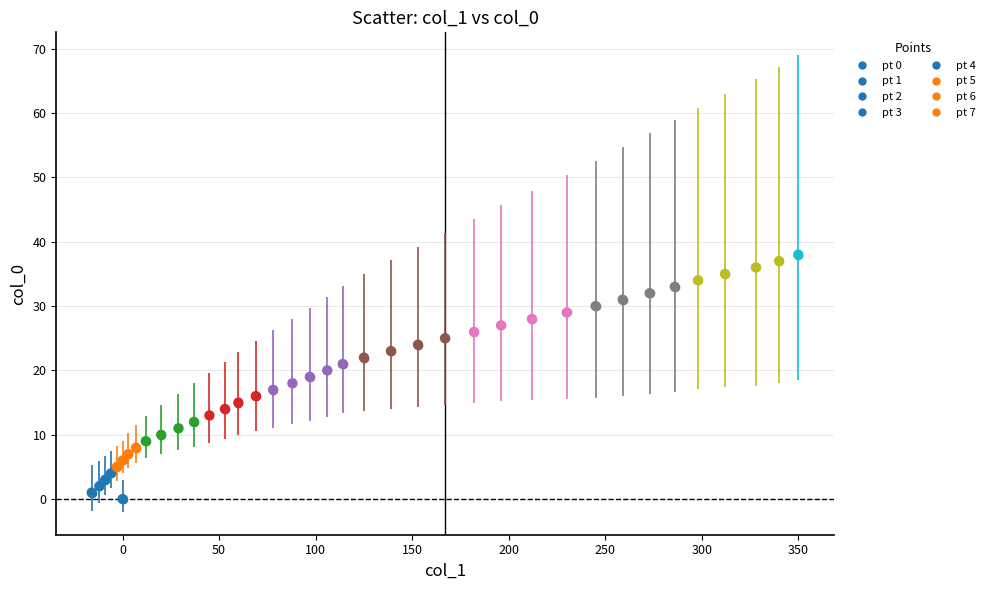

What is the range of Y values (max minus min)?

38